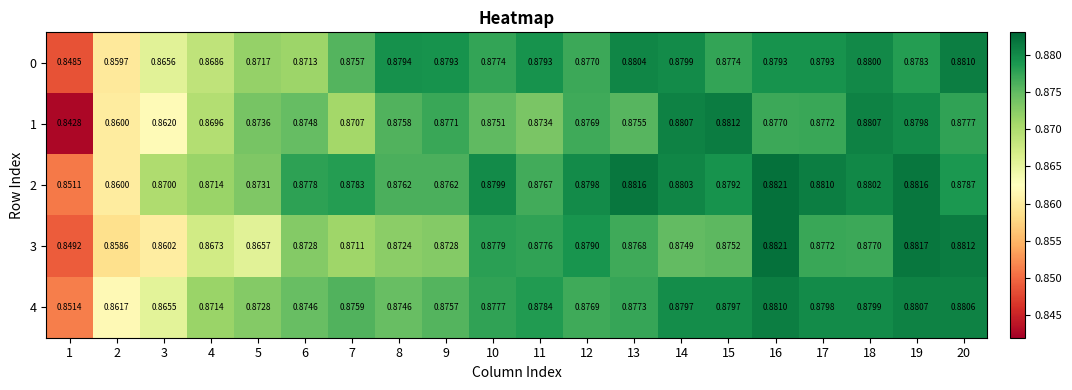

Is the value of 2 at 11 greater than the value of 1 at 8?

Yes